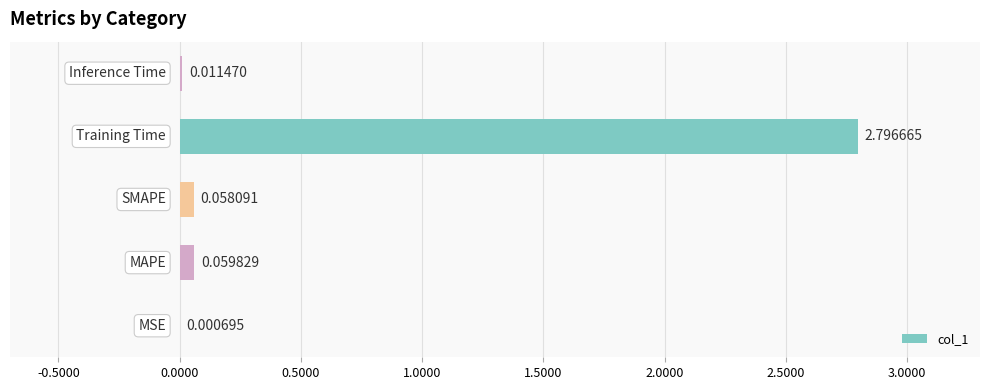

What is the sum of all values?

2.9